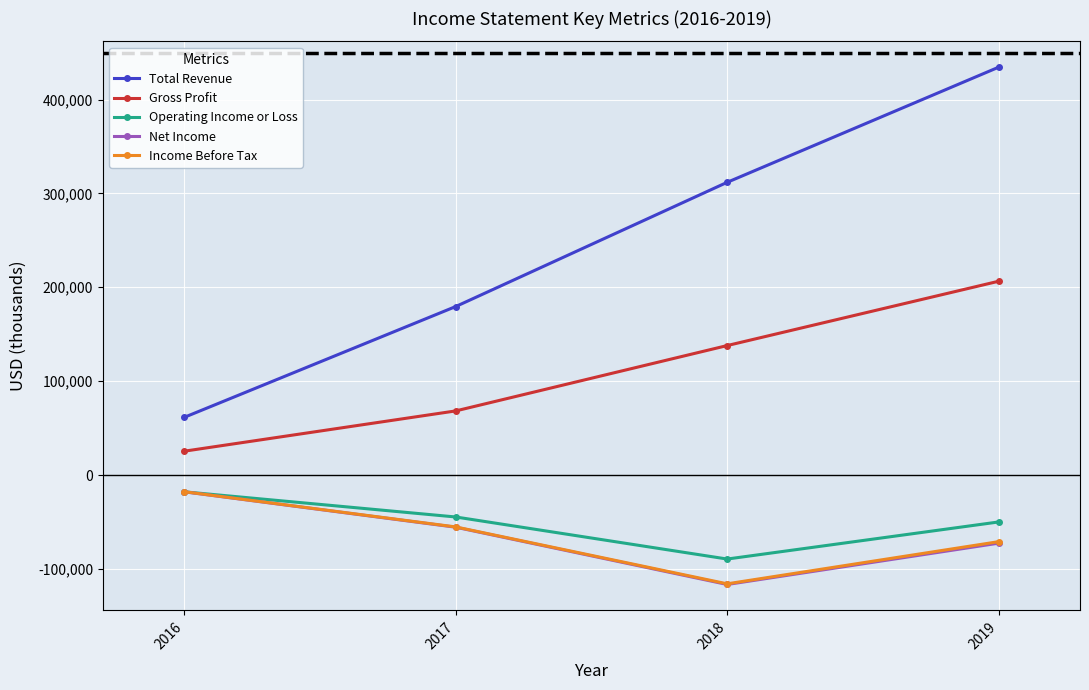

The Net Income series shows -72600 at 2019. True or false?

True